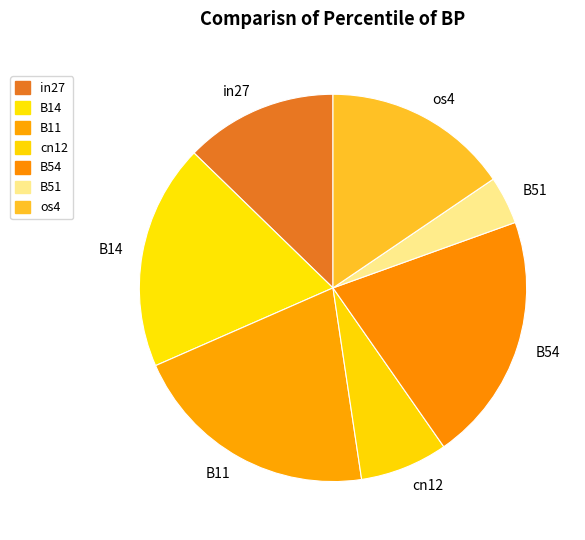

True or false: os4 accounts for 30% of the total.

False